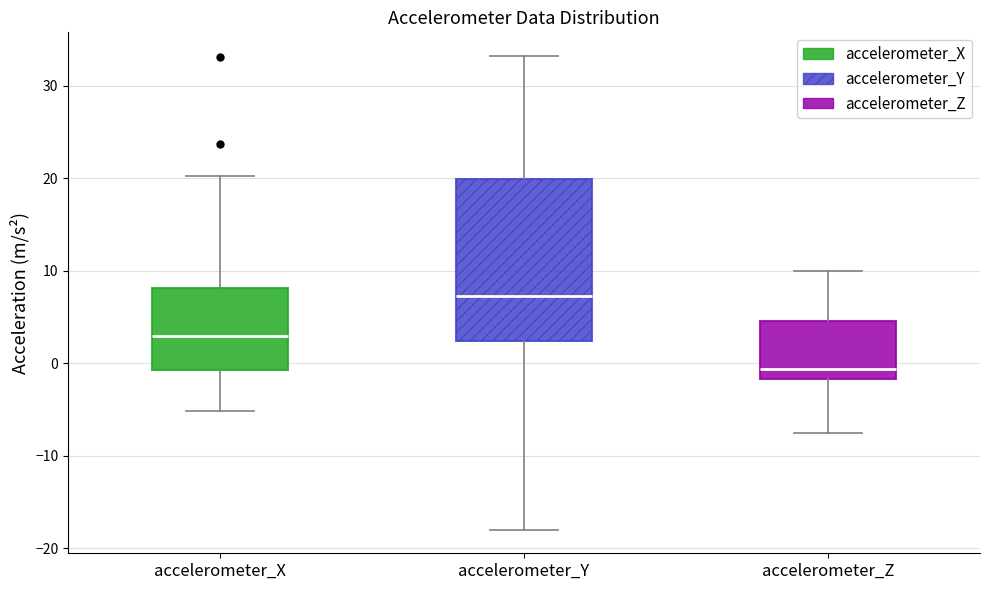

Where does the median line of the box for accelerometer_X sit on the y-axis? The values are not printed on the chart, so give them approximately, as read against the axis.

3